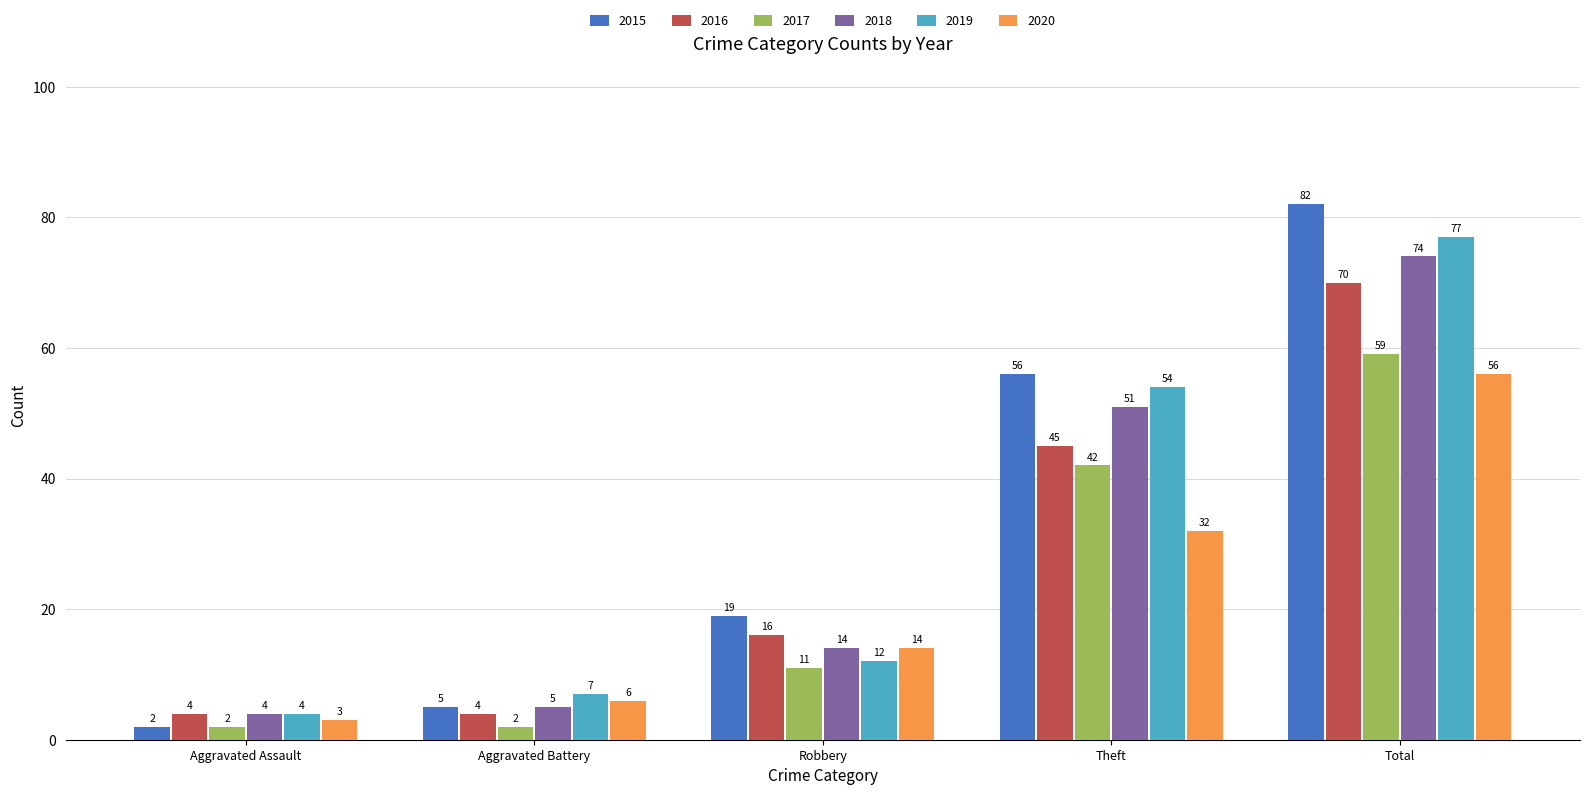

How many data points in 2018 are less than 14?

2